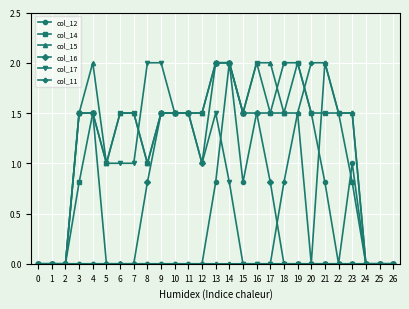

What is the highest value of the col_12 series?

2.0